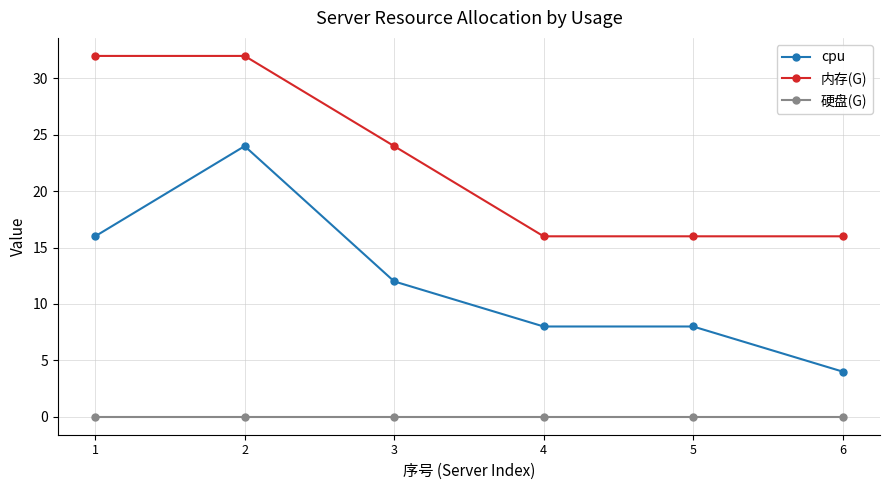

Reading right to left, transcribe all the data shown in this chart.

cpu: 6=4	5=8	4=8	3=12	2=24	1=16
内存(G): 6=16	5=16	4=16	3=24	2=32	1=32
硬盘(G): 6=0	5=0	4=0	3=0	2=0	1=0